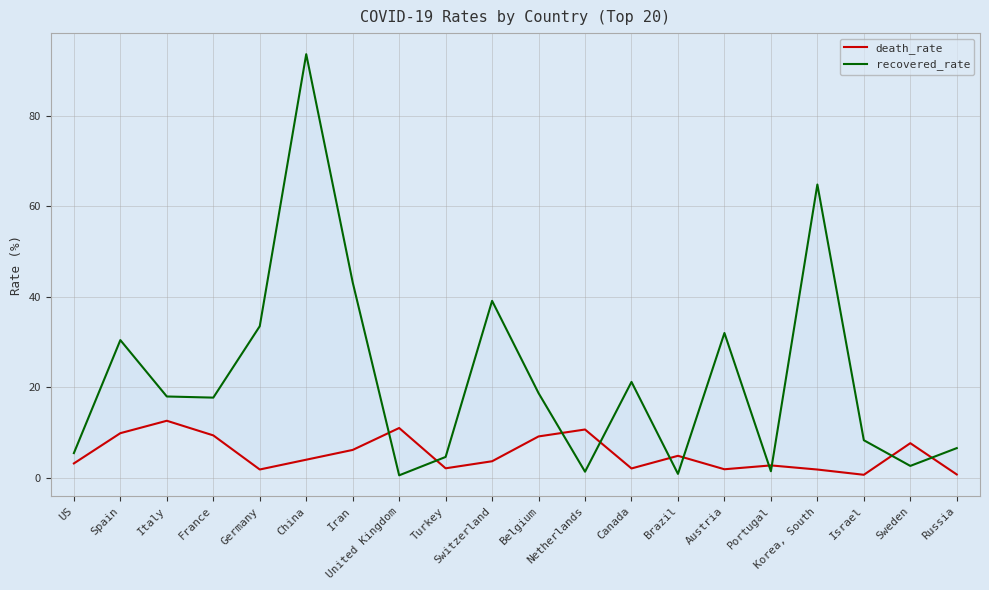

Which series has the widest spread of values?

recovered_rate